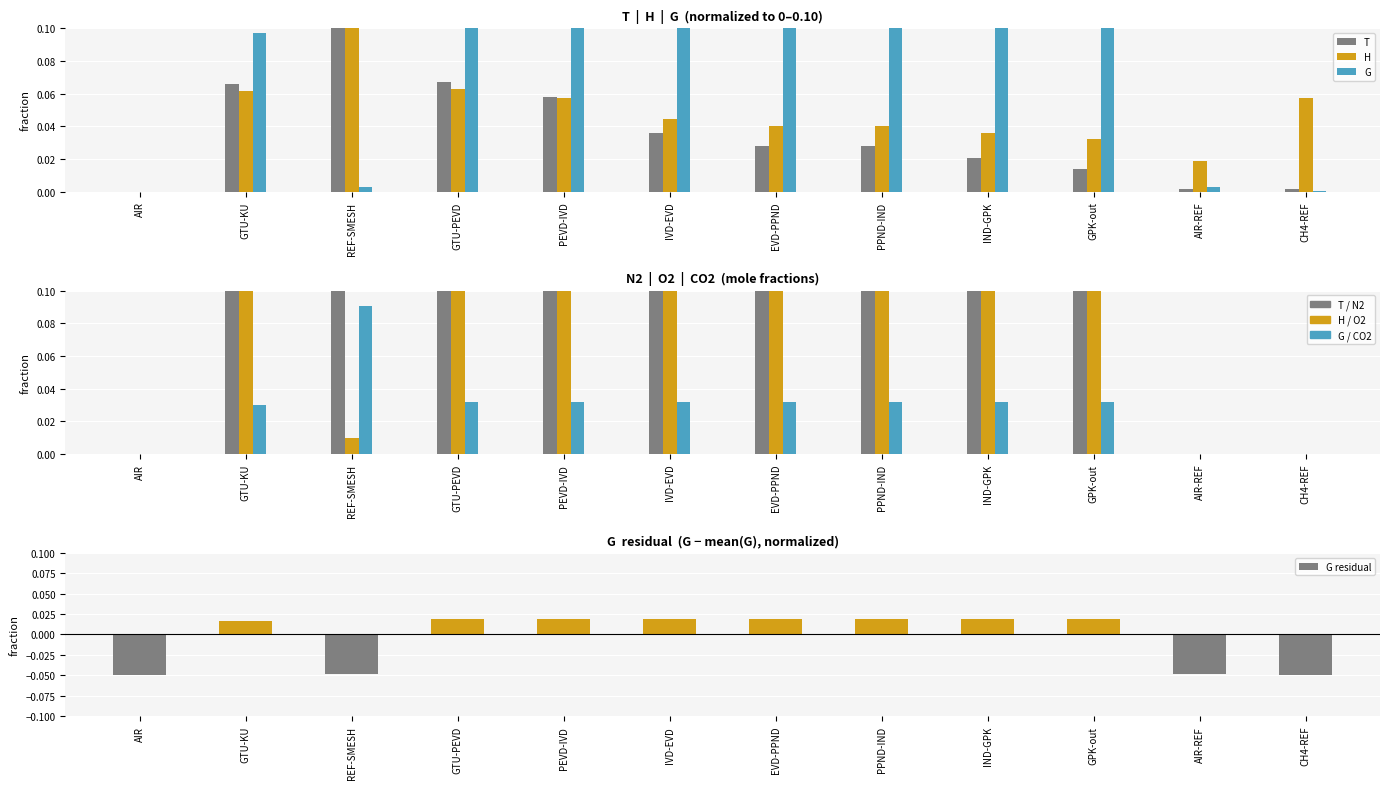

What is the label of the 4th bar from the right?

IND-GPK